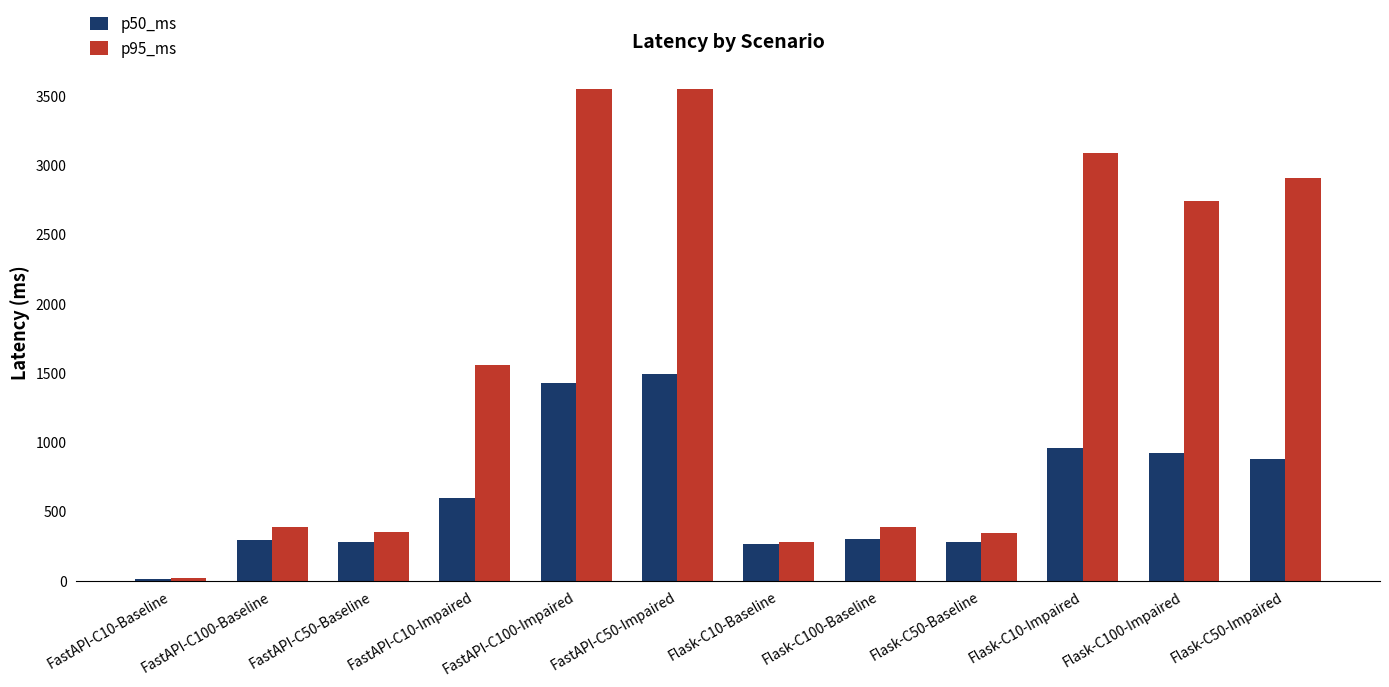

What is the value of the p50_ms bar at the 6th from the left?

1494